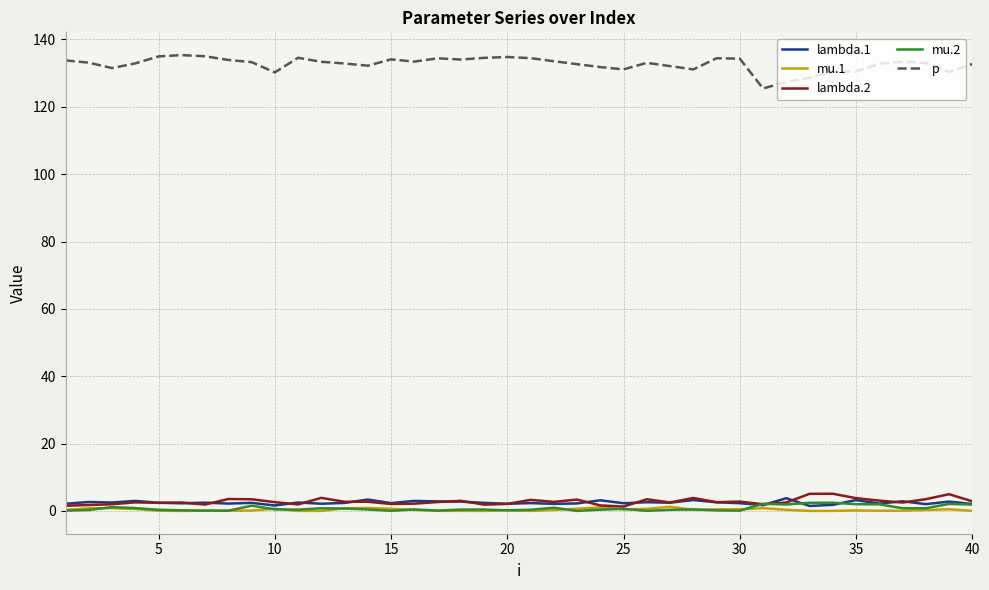

What is the maximum value for lambda.1?

3.8